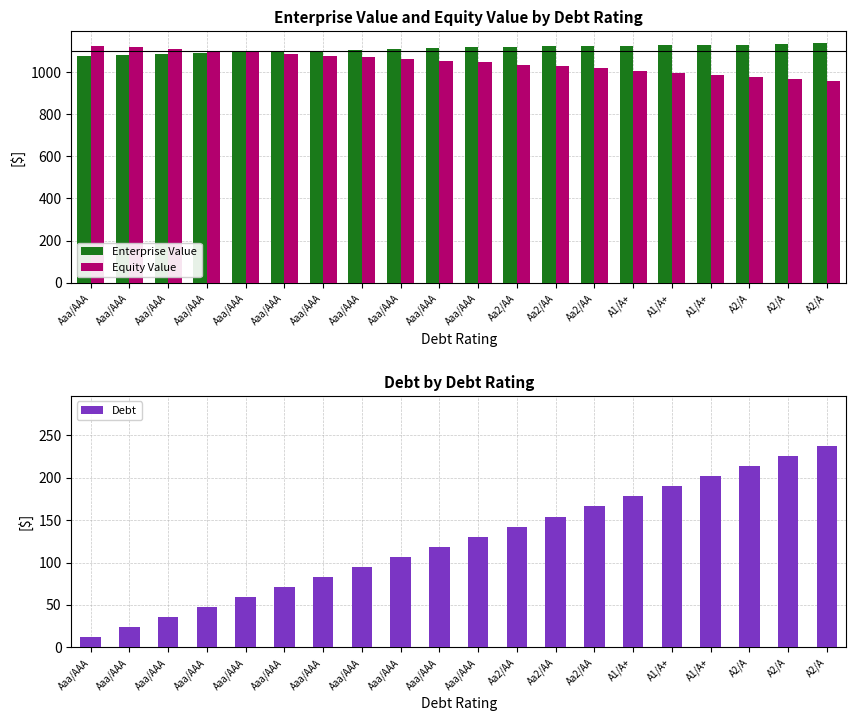

At which category is the sum across all series the highest?

A2/A